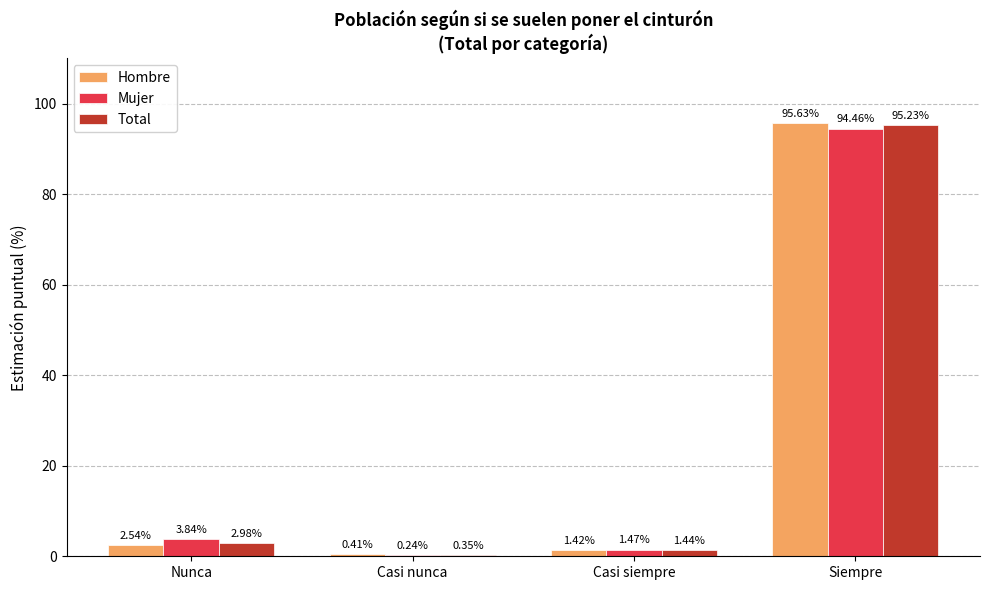

Which label corresponds to the largest value in the chart?

Siempre